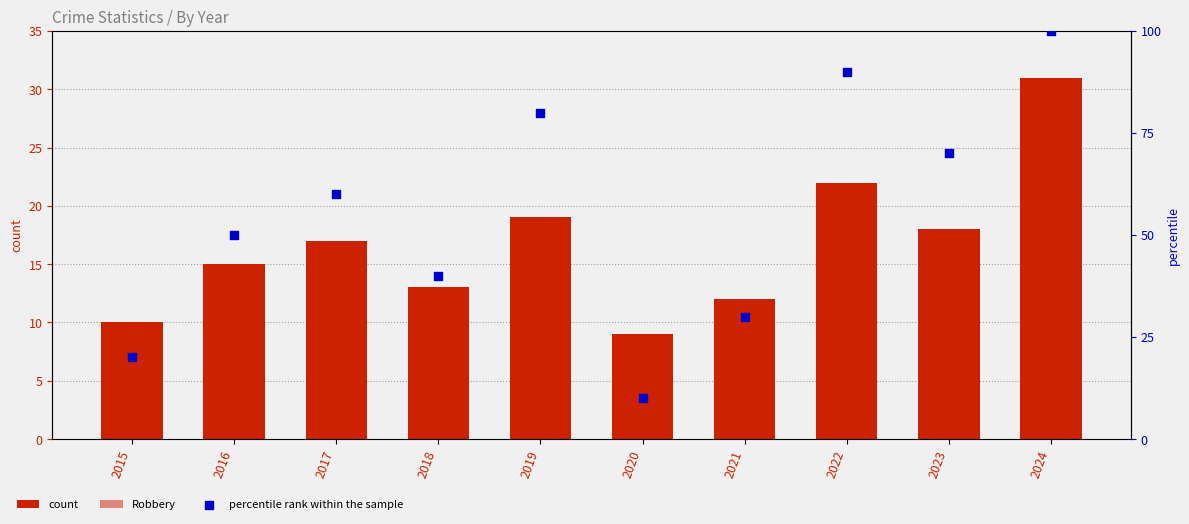

What is the total value across all series at 2022?

124